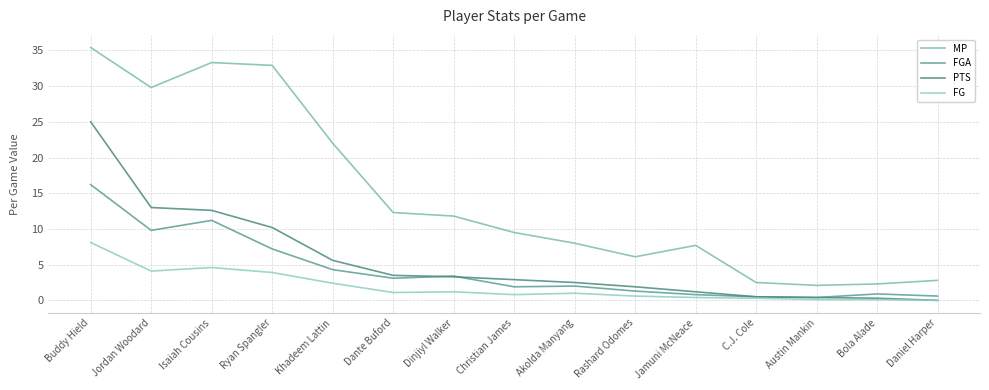

Which category has the lowest value in the MP series?

Austin Mankin